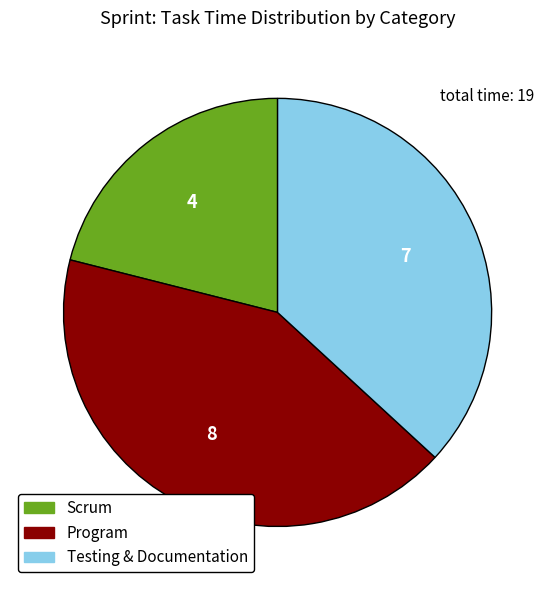

Is there a majority slice in this chart?

No